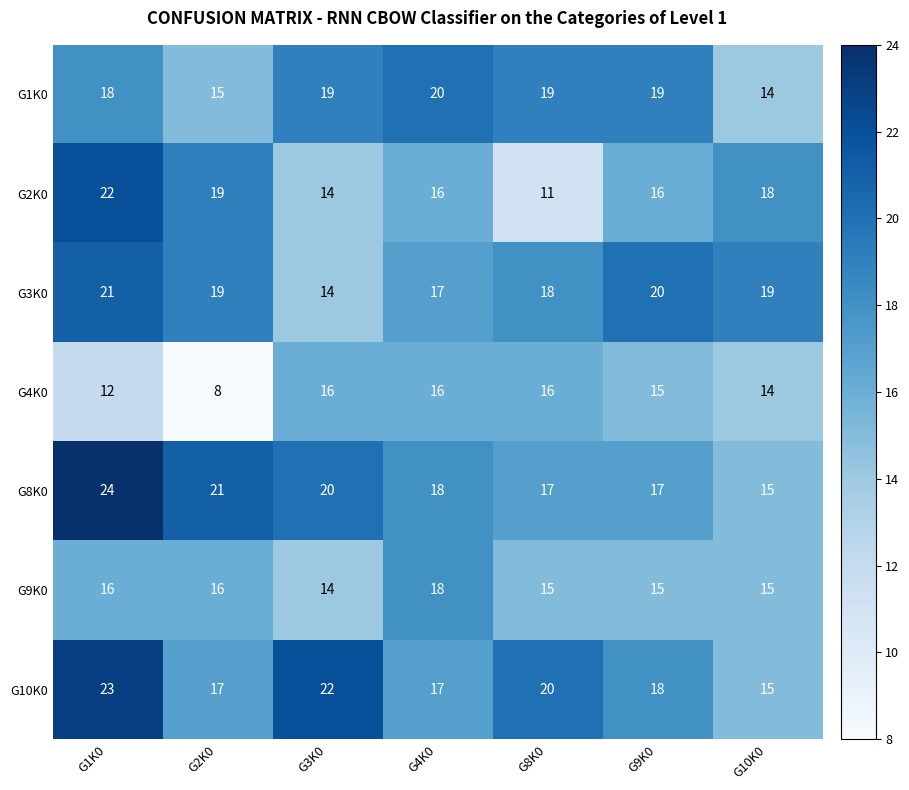

At which label does G10K0 first exceed 18?

G1K0